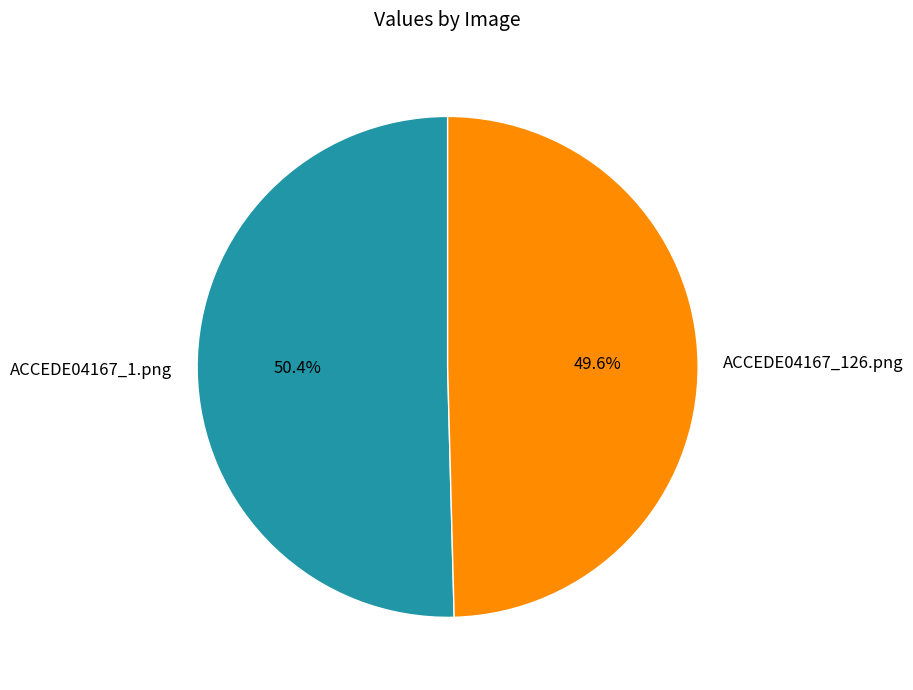

To the nearest percent, what is the average slice percentage?

50%